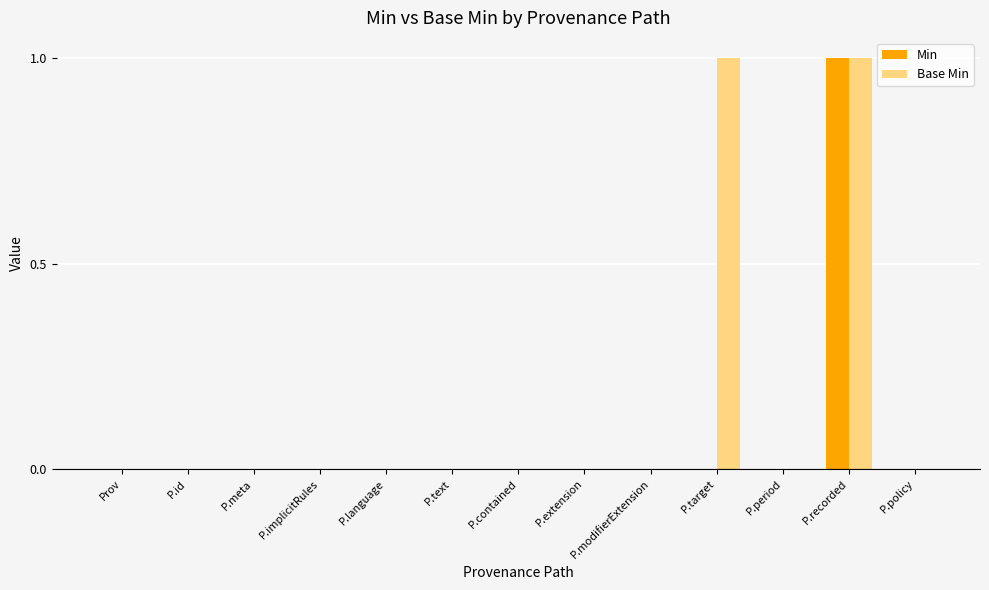

True or false: Base Min has a value of 0 at P.id.

True